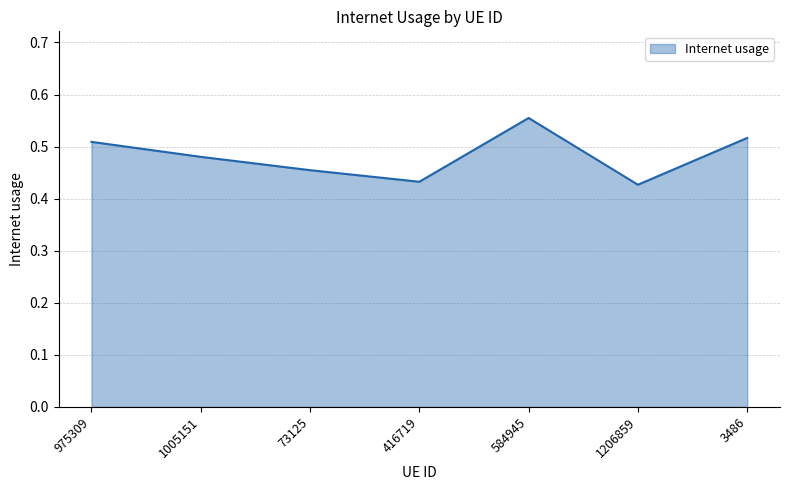

What is the sum of all values?

3.4